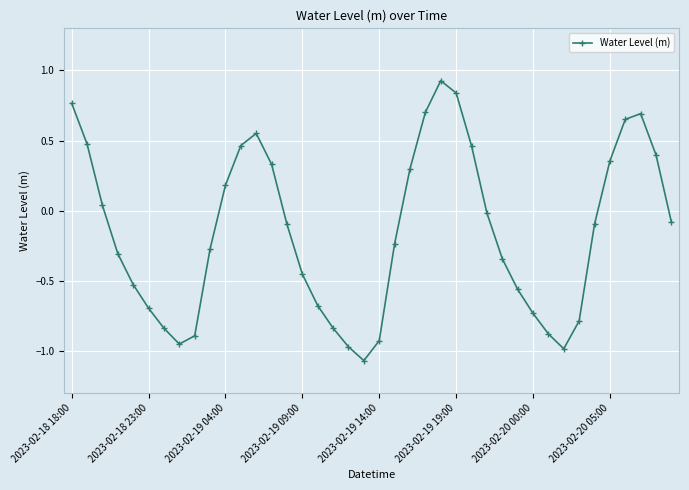

How many values are above zero?

16